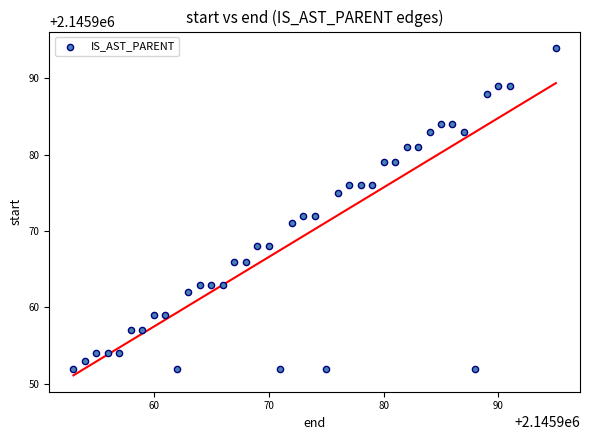

What is the range of Y values (max minus min)?

42